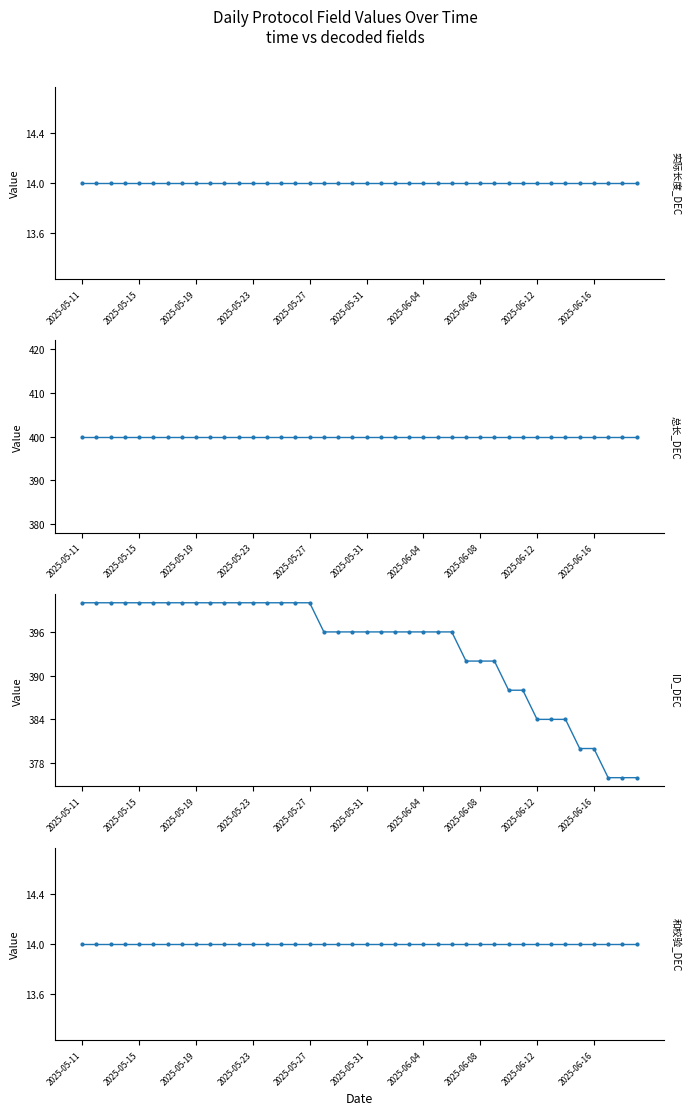

What is the minimum value for 总长_DEC?

400